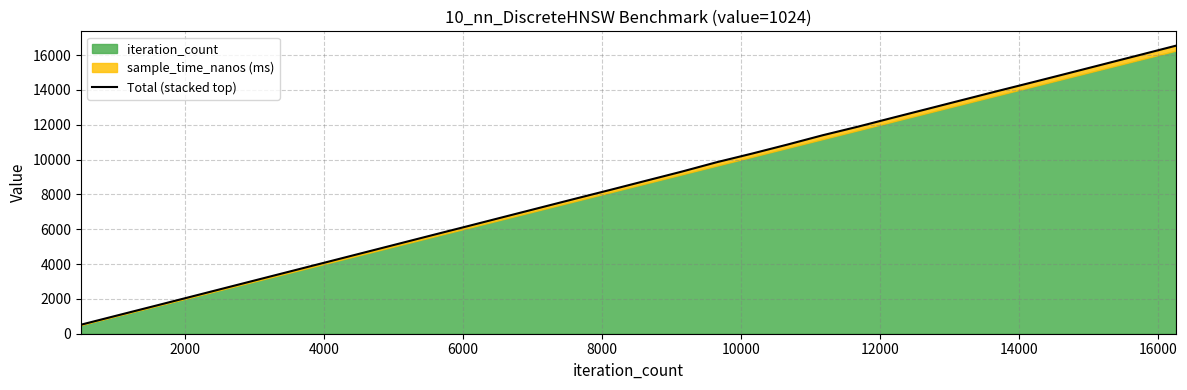

How many values are below 8788?

16